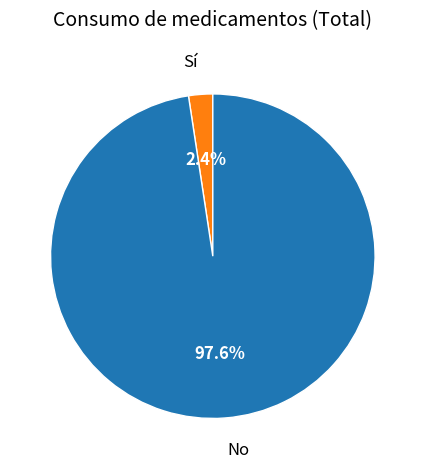

Is there a majority slice in this chart?

Yes